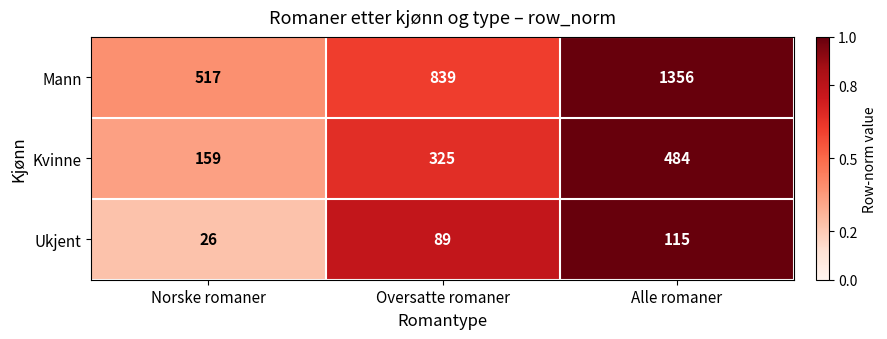

Which series has the largest total across all categories?

Mann